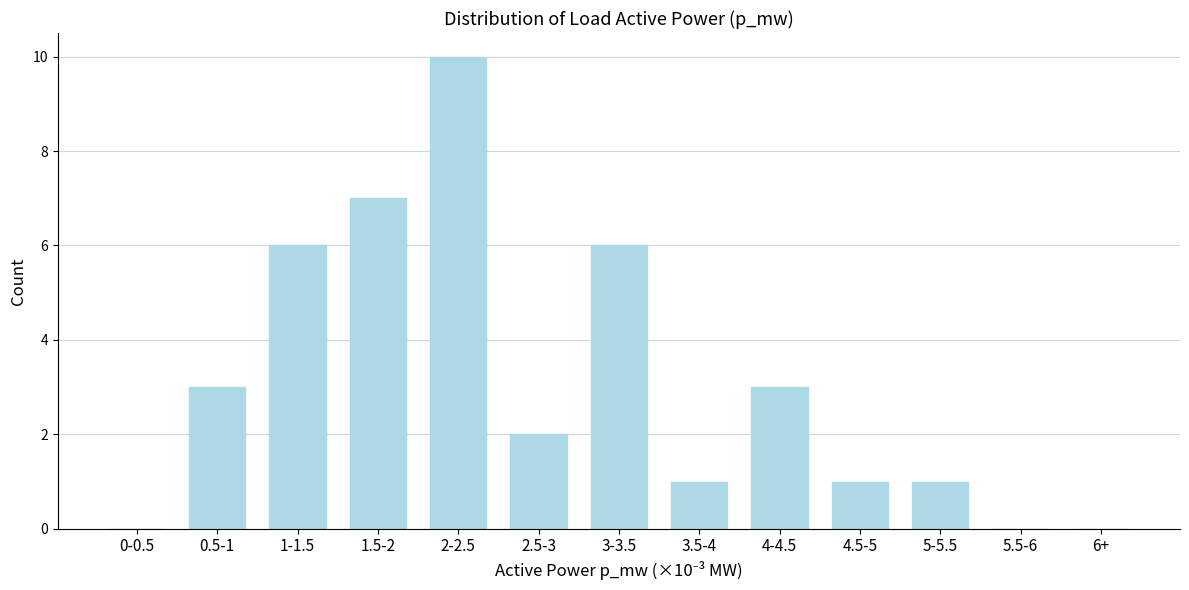

Reading left to right, list all the values displayed in this chart.

0-0.5=0	0.5-1=3	1-1.5=6	1.5-2=7	2-2.5=10	2.5-3=2	3-3.5=6	3.5-4=1	4-4.5=3	4.5-5=1	5-5.5=1	5.5-6=0	6+=0